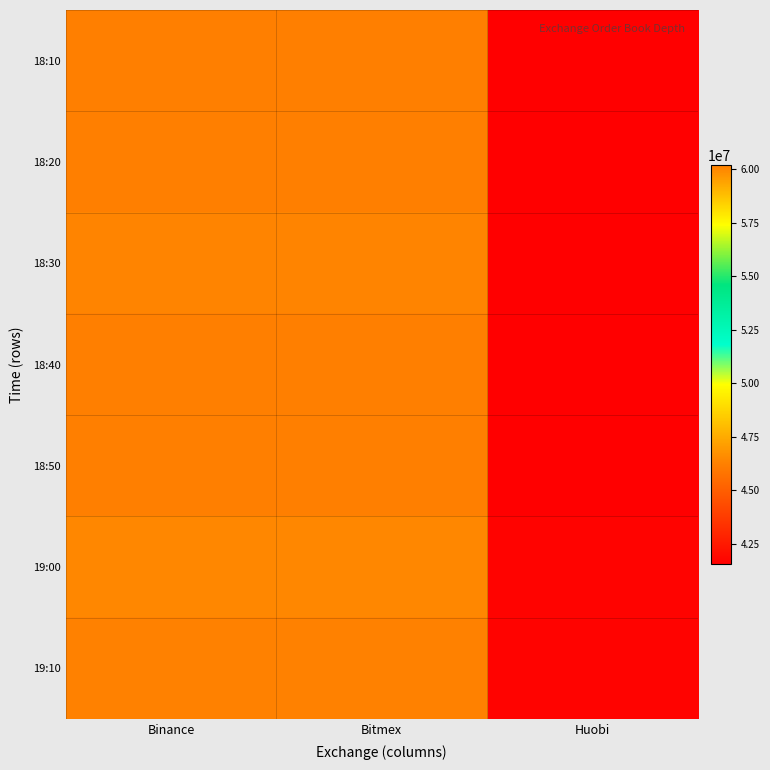

List the series in order of their peak value, lowest first.

19:00, 18:30, 19:10, 18:40, 18:50, 18:10, 18:20